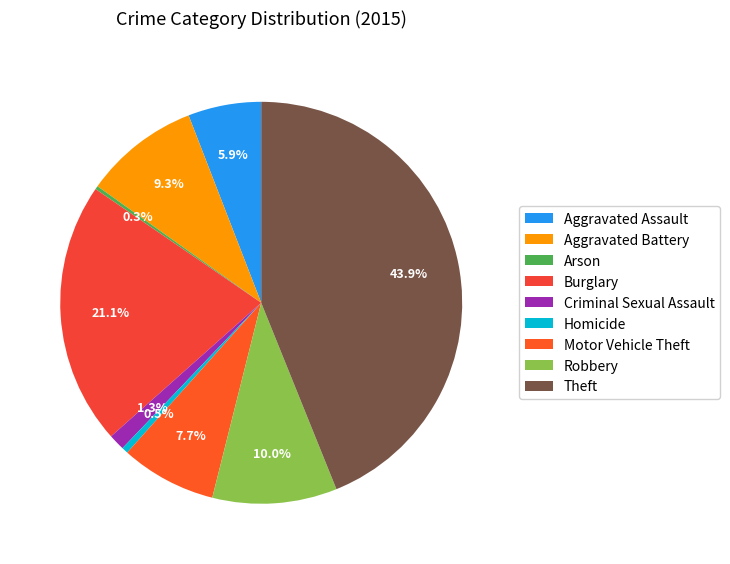

Which category has the biggest portion of the pie?

Theft